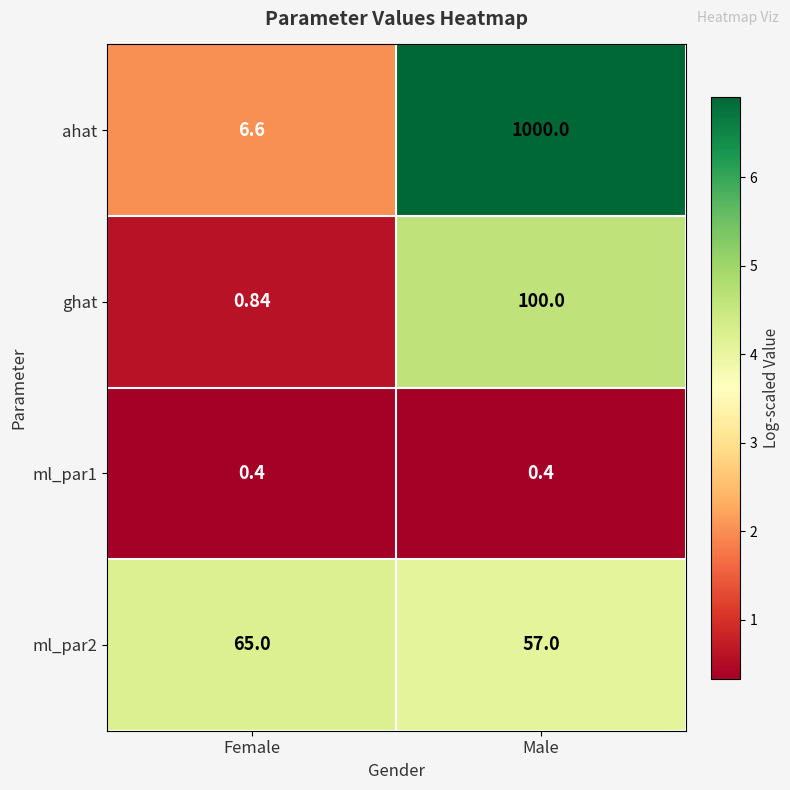

Between Female and Male, which series saw the biggest shift?

ahat